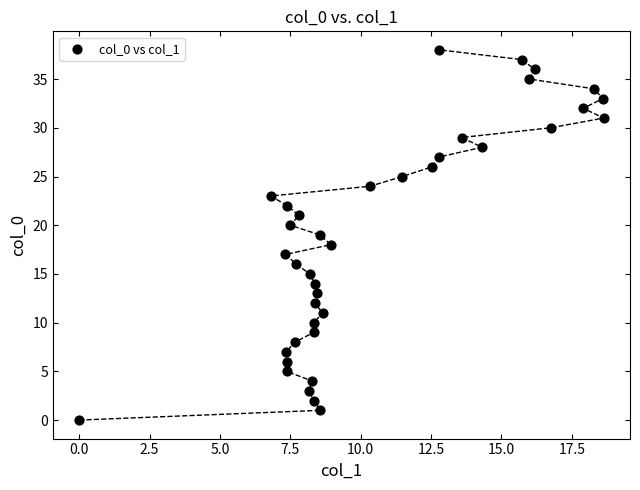

What is the range of Y values (max minus min)?

38